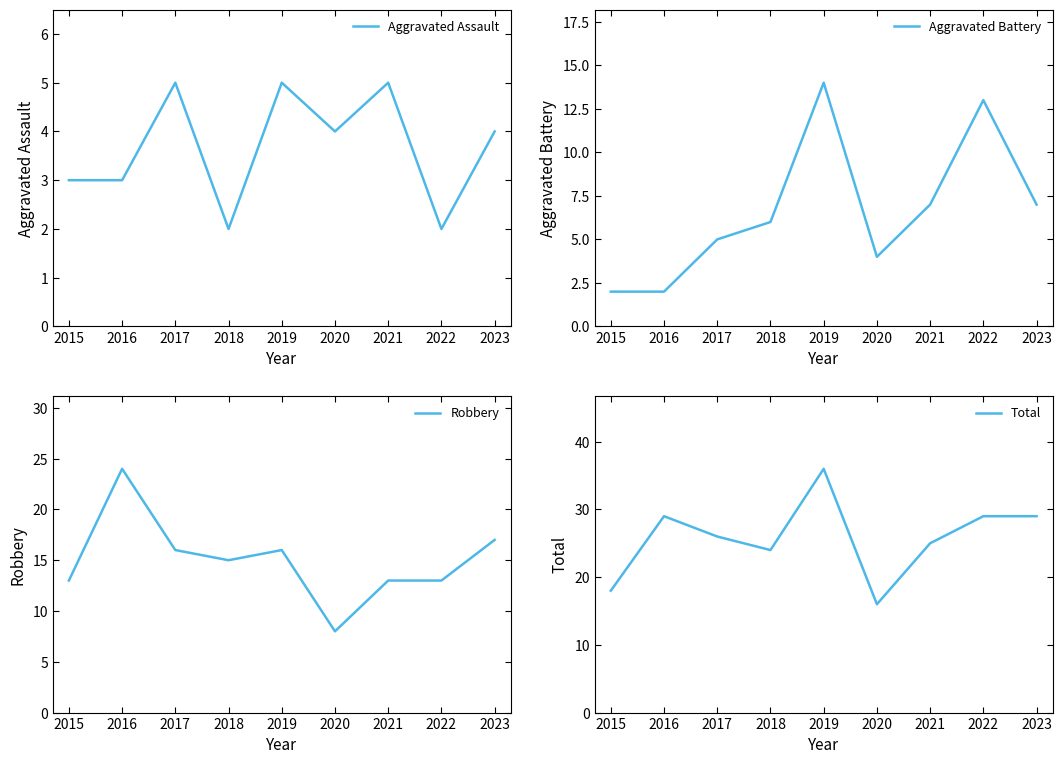

Reading left to right, what are all the values shown in this chart?

Aggravated Assault: 2015=3	2016=3	2017=5	2018=2	2019=5	2020=4	2021=5	2022=2	2023=4
Aggravated Battery: 2015=2	2016=2	2017=5	2018=6	2019=14	2020=4	2021=7	2022=13	2023=7
Robbery: 2015=13	2016=24	2017=16	2018=15	2019=16	2020=8	2021=13	2022=13	2023=17
Total: 2015=18	2016=29	2017=26	2018=24	2019=36	2020=16	2021=25	2022=29	2023=29